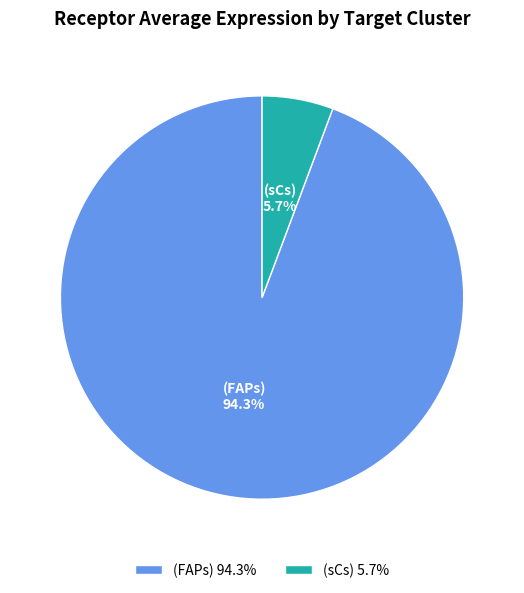

Rank the categories by value from highest to lowest.

(FAPs) 94.3%, (sCs) 5.7%